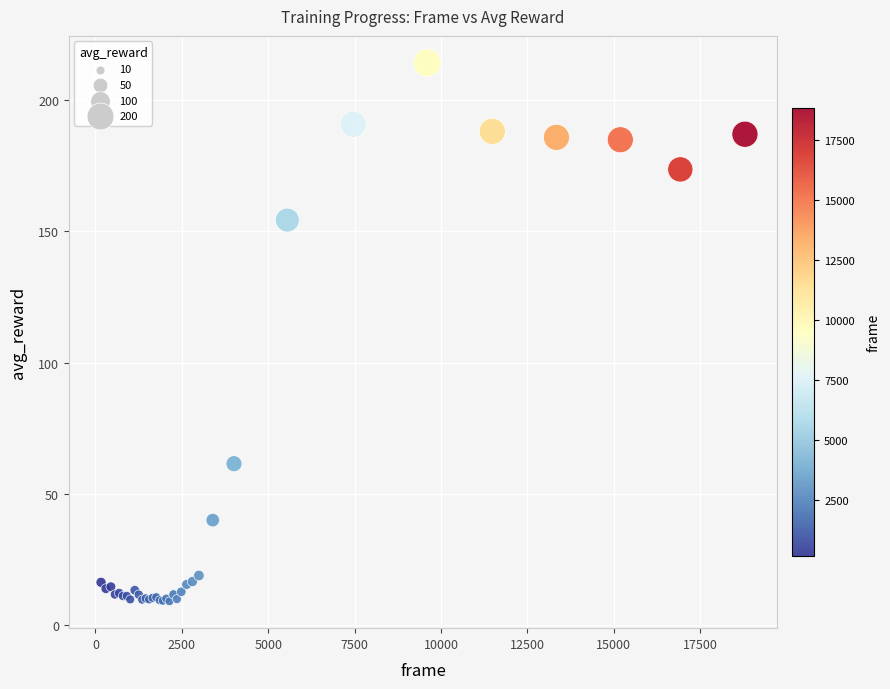

What Y value in the scatter plot is closest to 111?

154.3